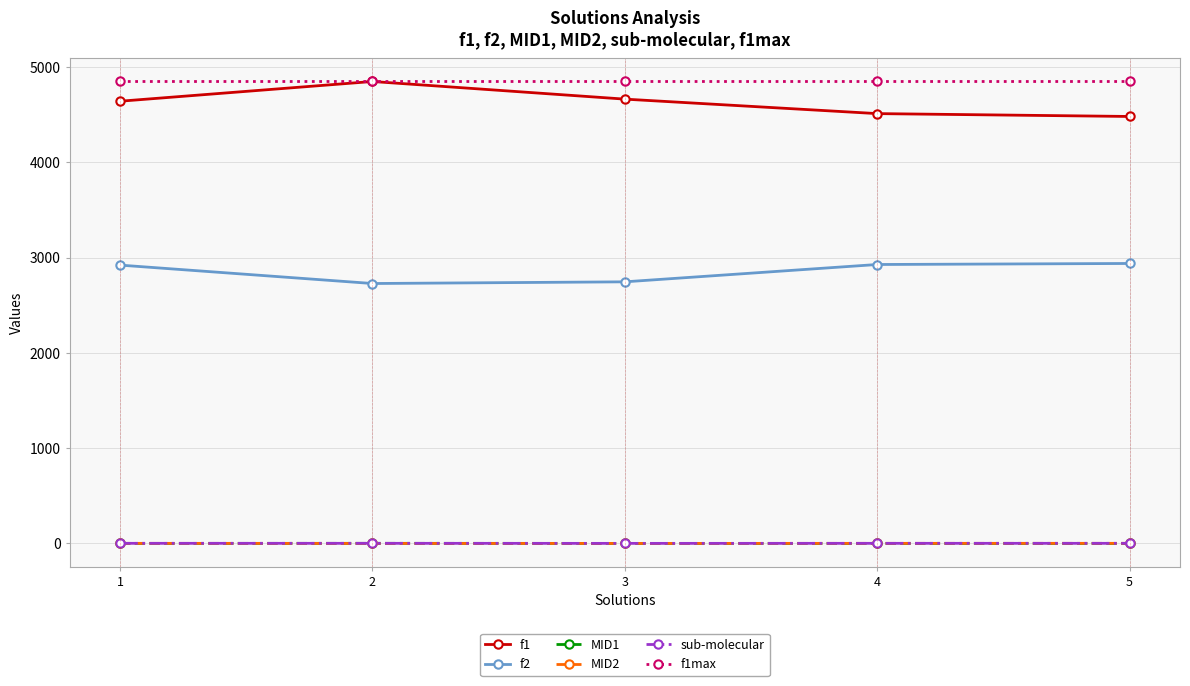

True or false: f1 and f2 intersect in this chart.

False